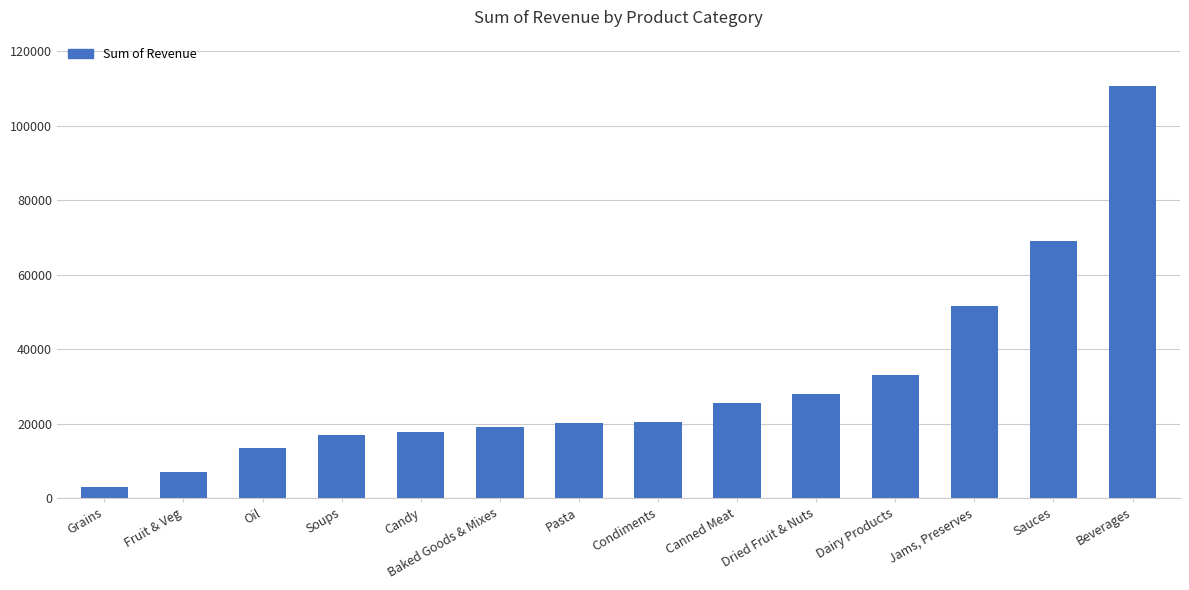

Which has a higher value, Condiments or Sauces?

Sauces